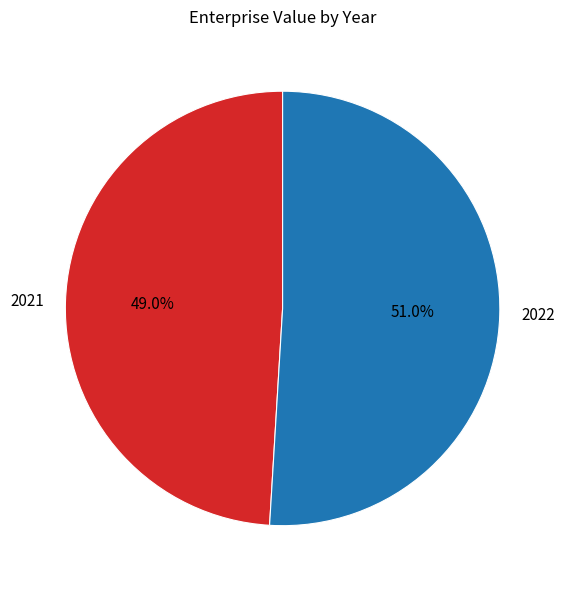

Between 2022 and 2021, which is larger?

2022